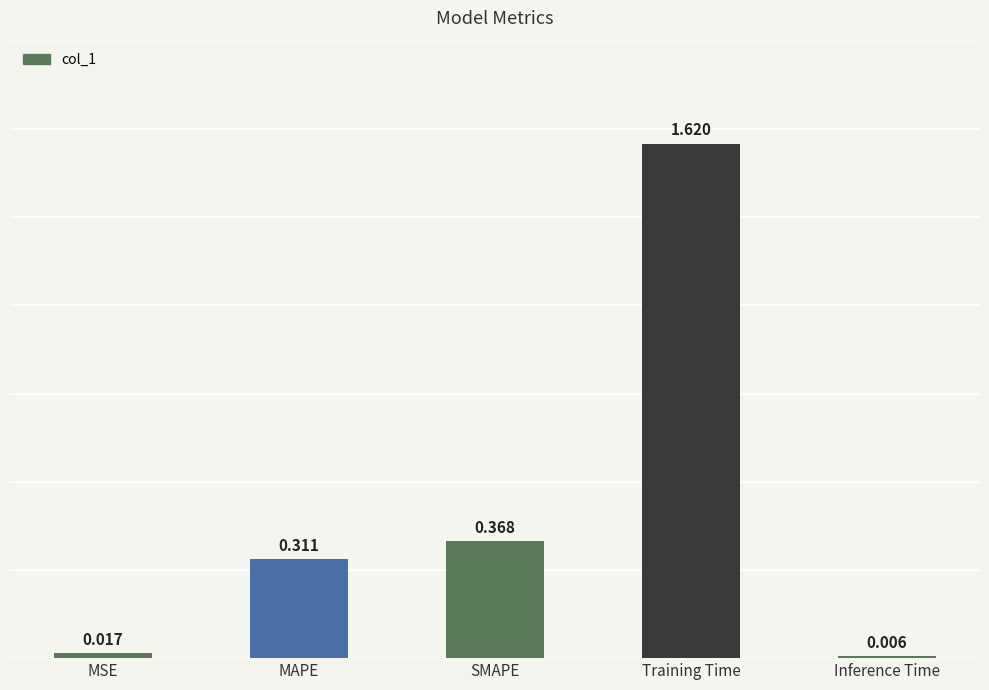

What is the label of the 2nd bar from the right?

Training Time